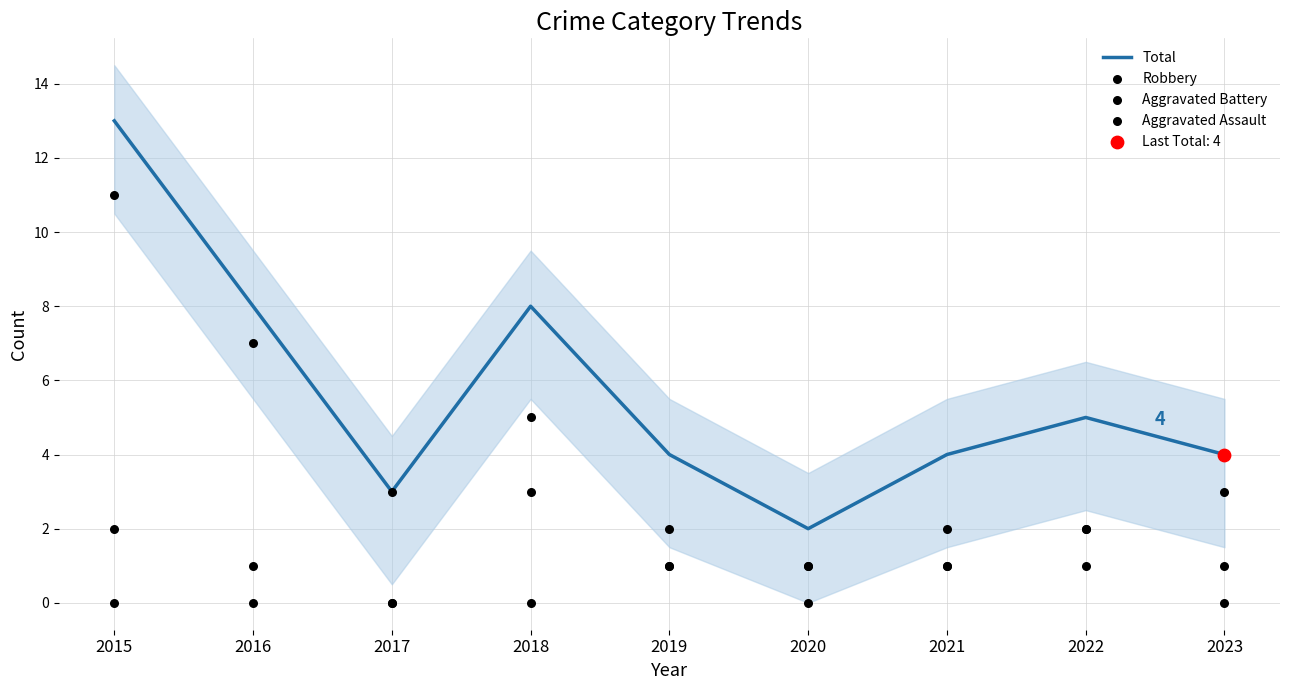

At how many categories does at least one series exceed 9?

1